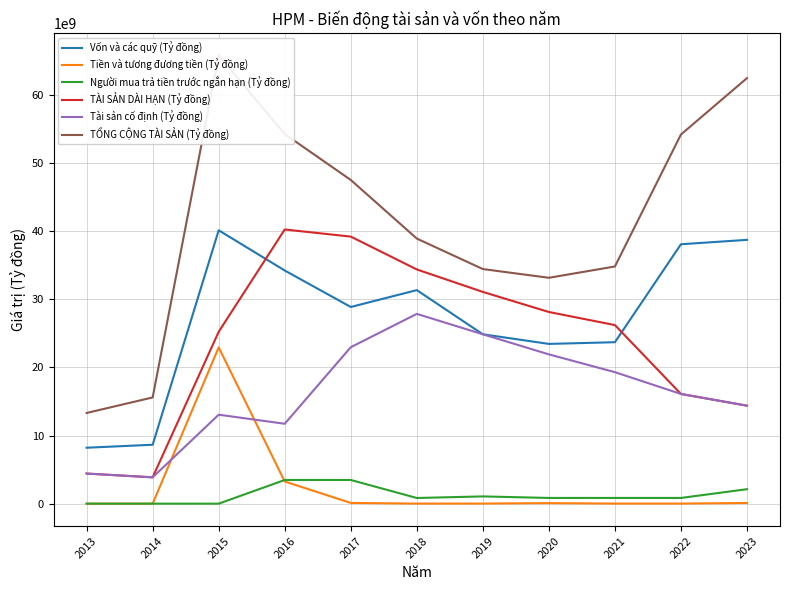

Does the chart have visible grid lines?

Yes